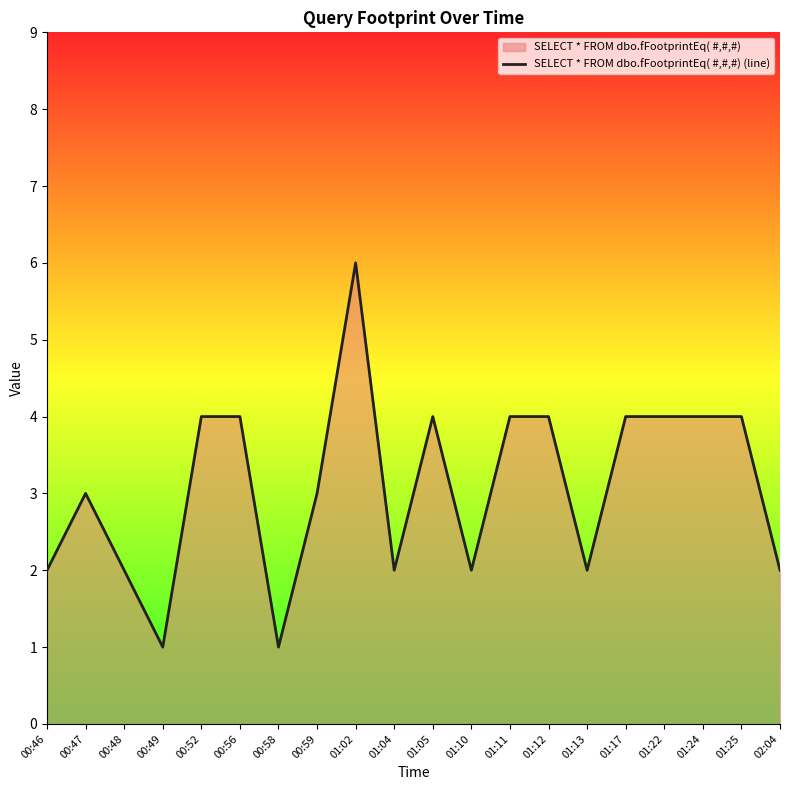

What position from the left is 00:52?

5